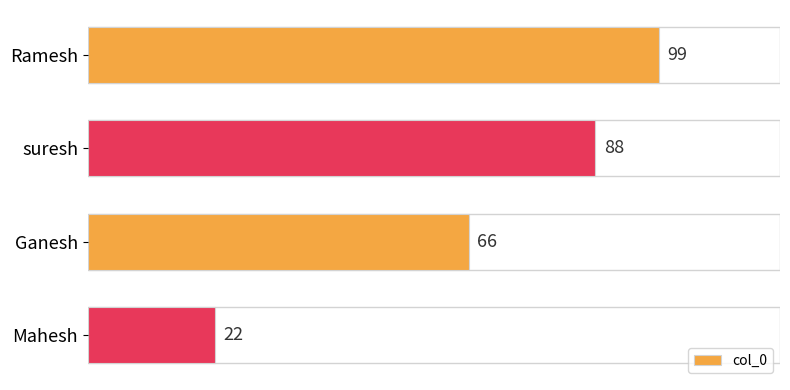

Reading bottom to top, extract all data points from this chart.

22	66	88	99